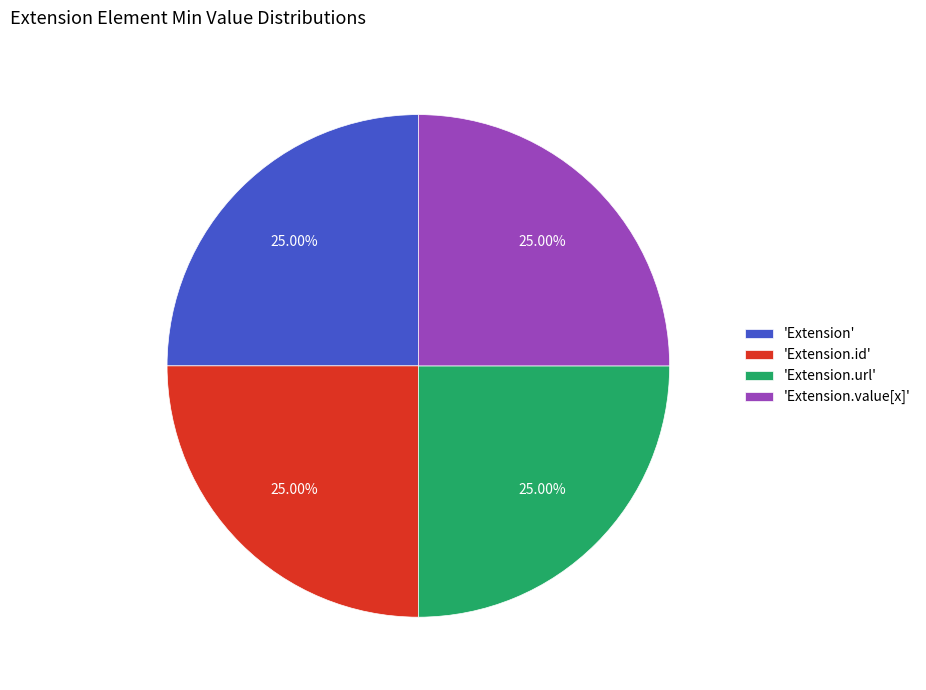

What is the ratio of the value at 'Extension.value[x]' to the value at 'Extension'?

1.0